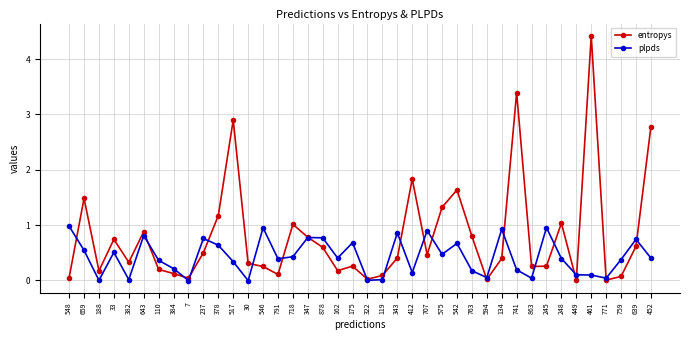

How many data points does each series have?

40